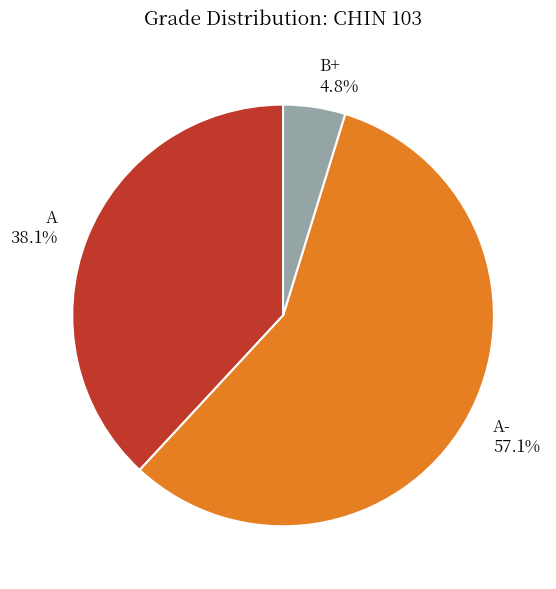

To the nearest percent, what is the difference between the A- and B+ slice percentages?

52%